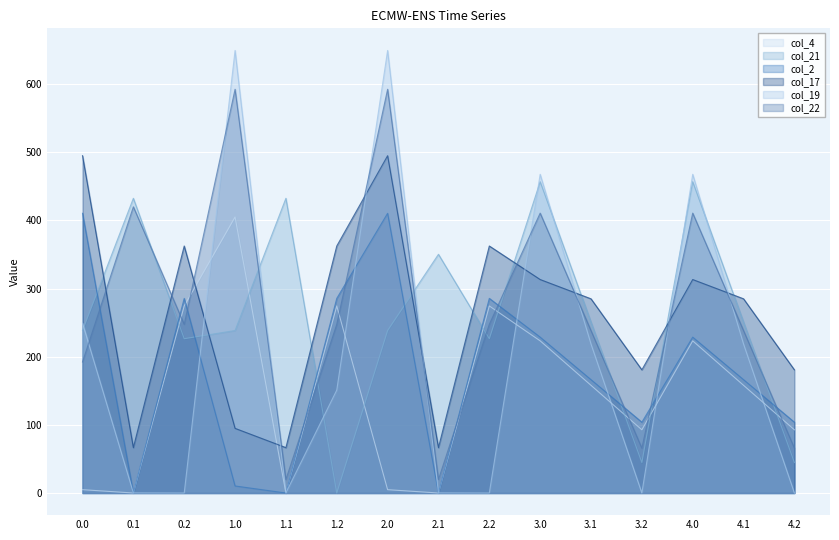

What is the value of the col_2 point at the 7th from the left?

410.3